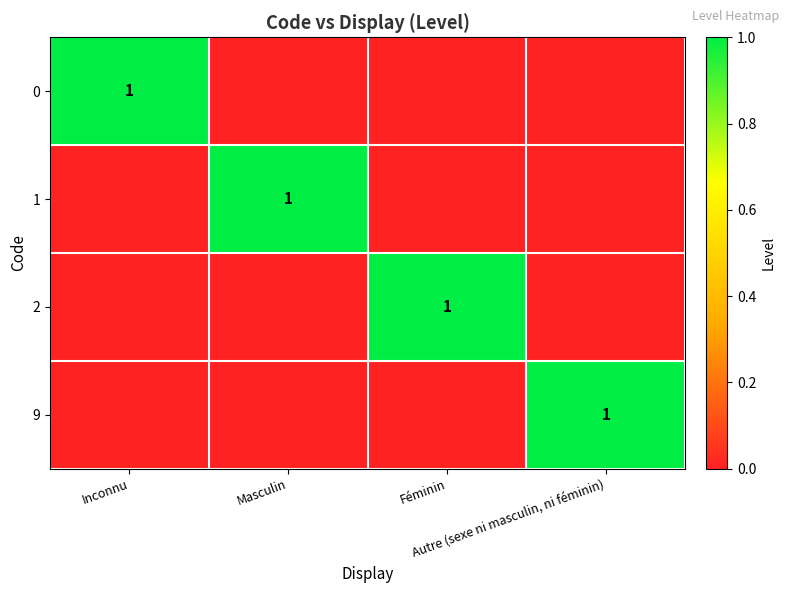

What is the sum of all 1 values?

1